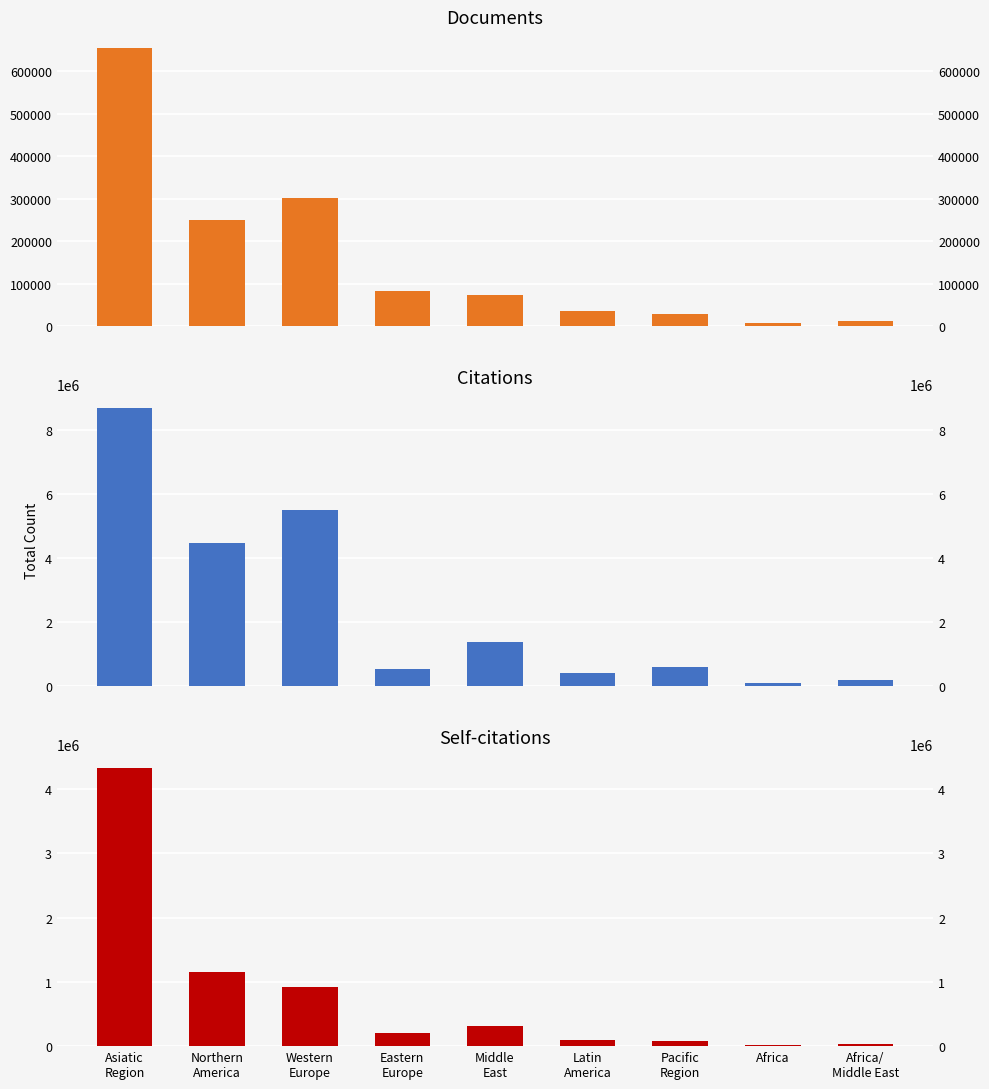

What value does the Self-citations series have at Eastern
Europe?

196612